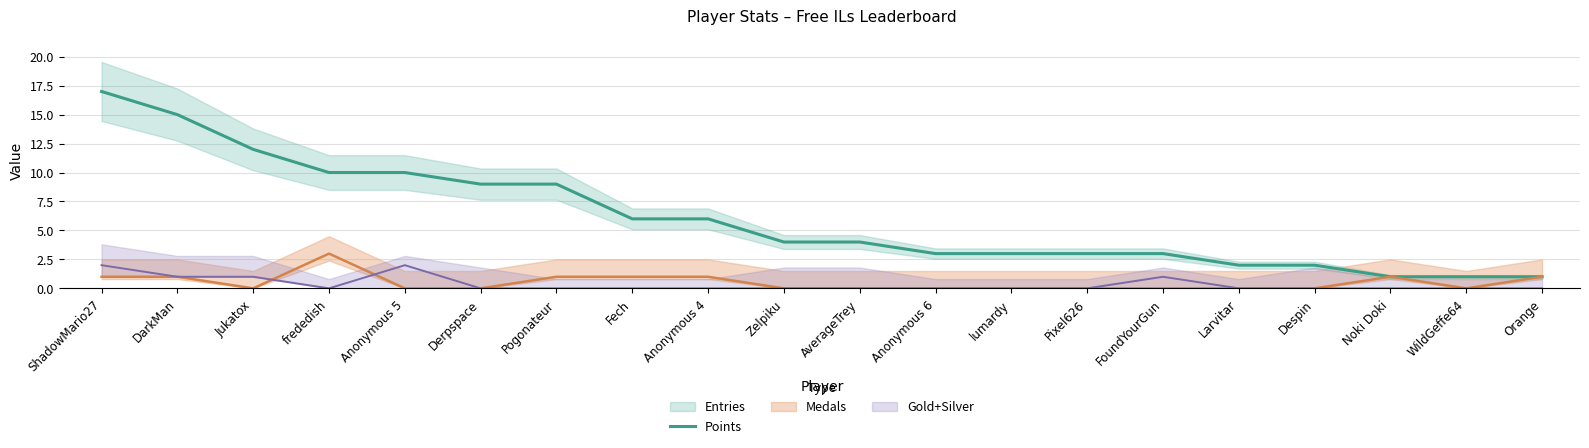

What is the sum of all values?

121